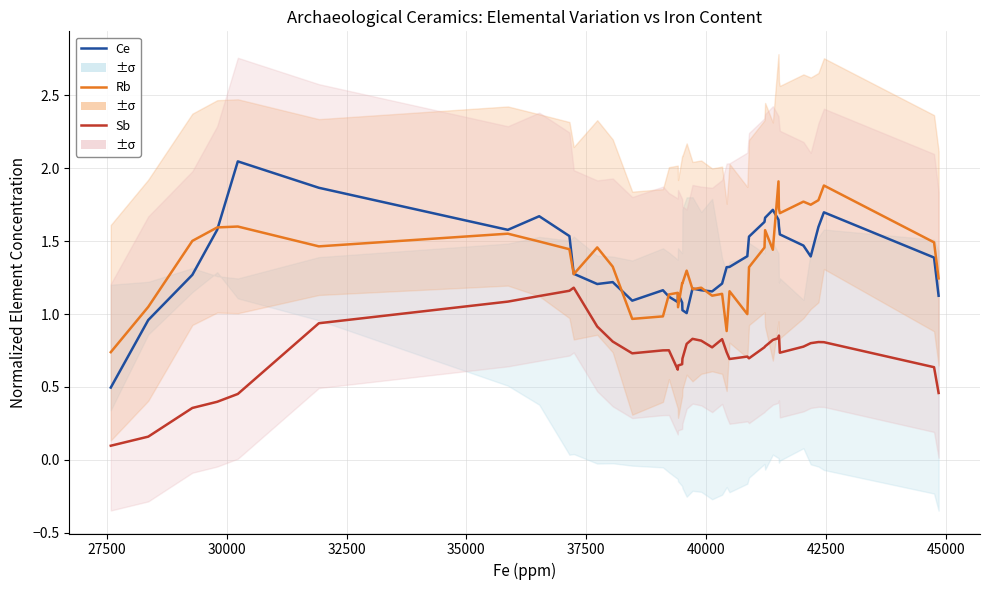

Which series has the largest total across all categories?

Rb (norm)